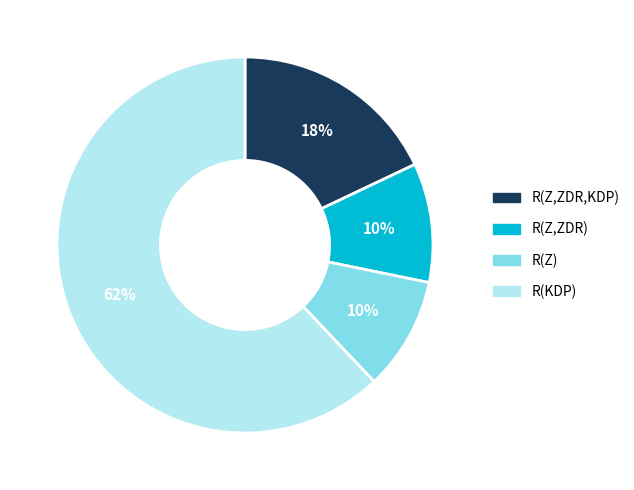

Is it true that R(Z,ZDR,KDP) is 18% of the pie?

True